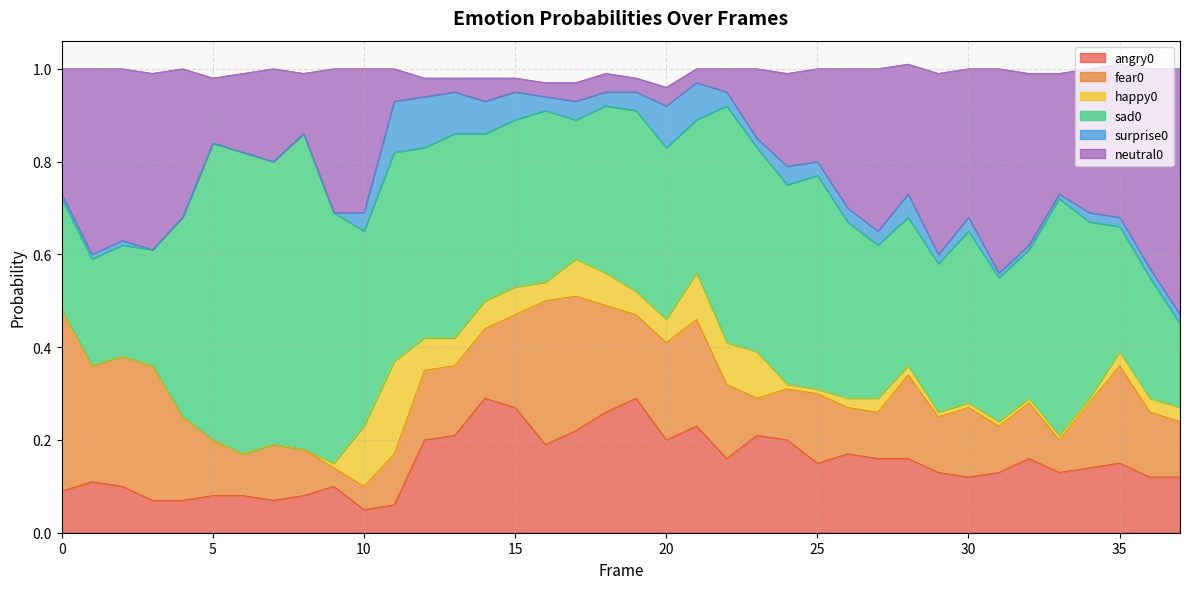

What is the value of the happy0 point at the 15th from the left?

0.1